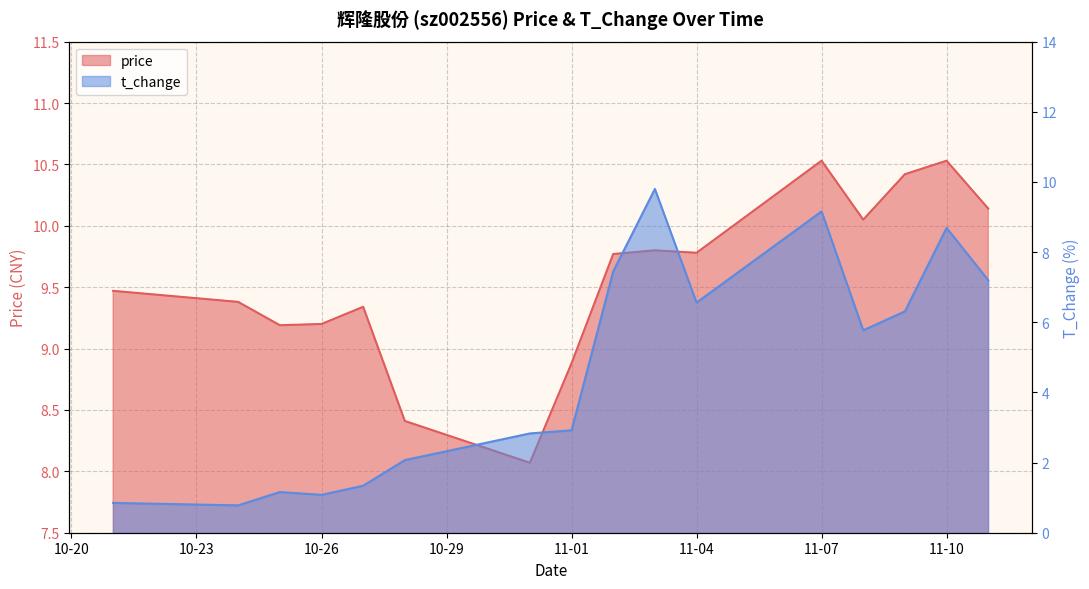

What is the approximate value of price at 11-04?

9.8